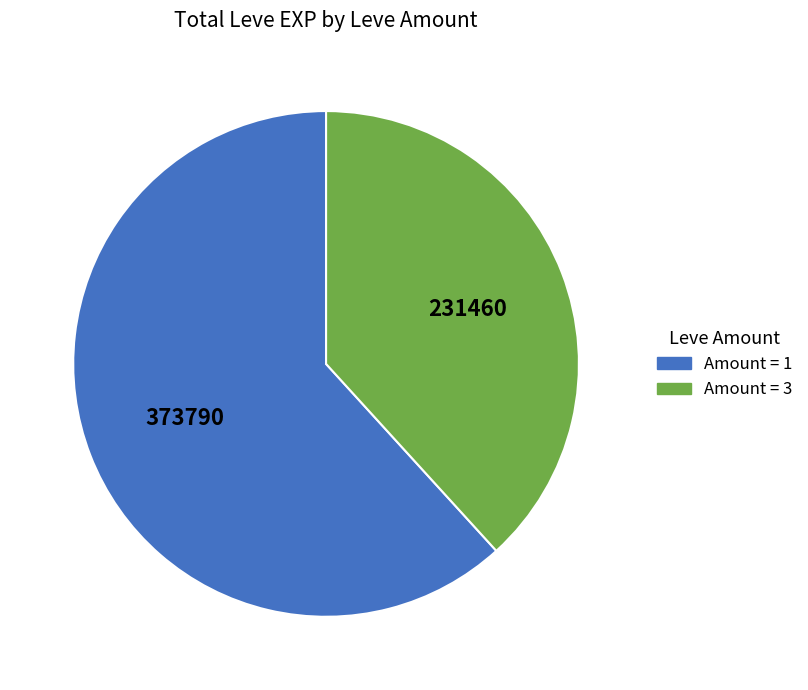

Is there a majority slice in this chart?

Yes